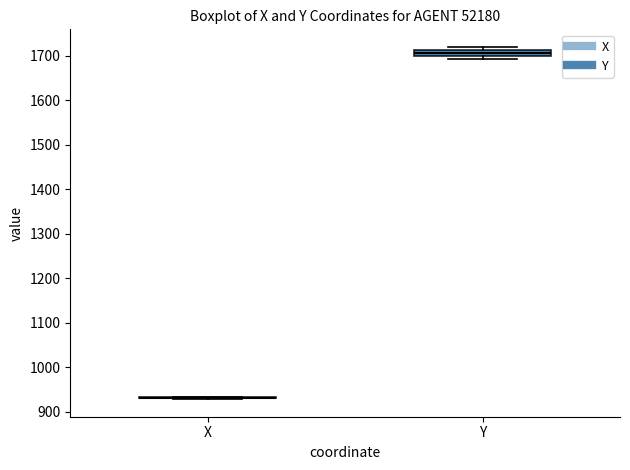

Comparing the boxes themselves (not the whiskers), which one is the tallest?

Y